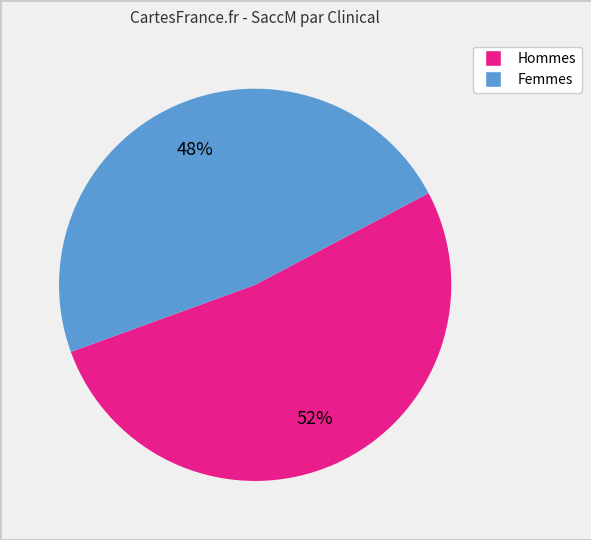

To the nearest percent, what is the average slice percentage?

50%